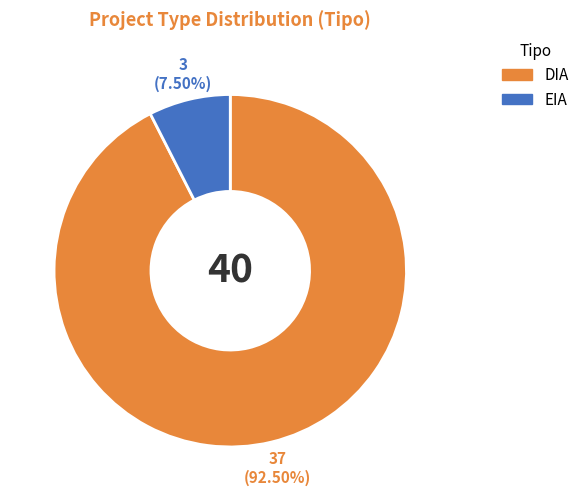

To the nearest percent, what is the average slice percentage?

50%